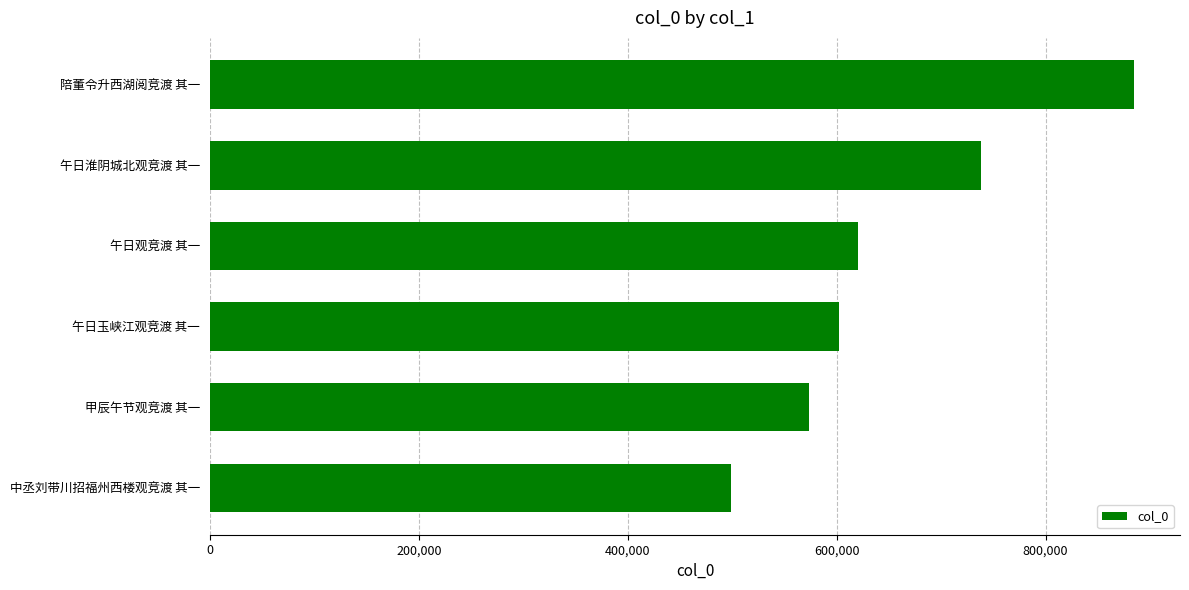

How many data points are less than 620290?

3